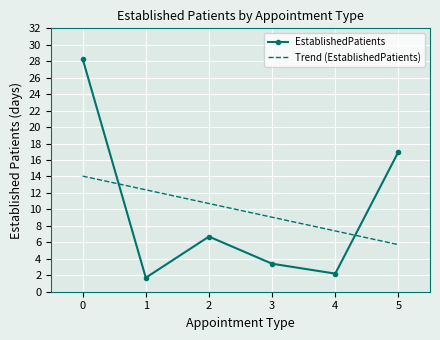

What is the difference between the second highest and second lowest values in the Trend (EstablishedPatients) series?

5.0